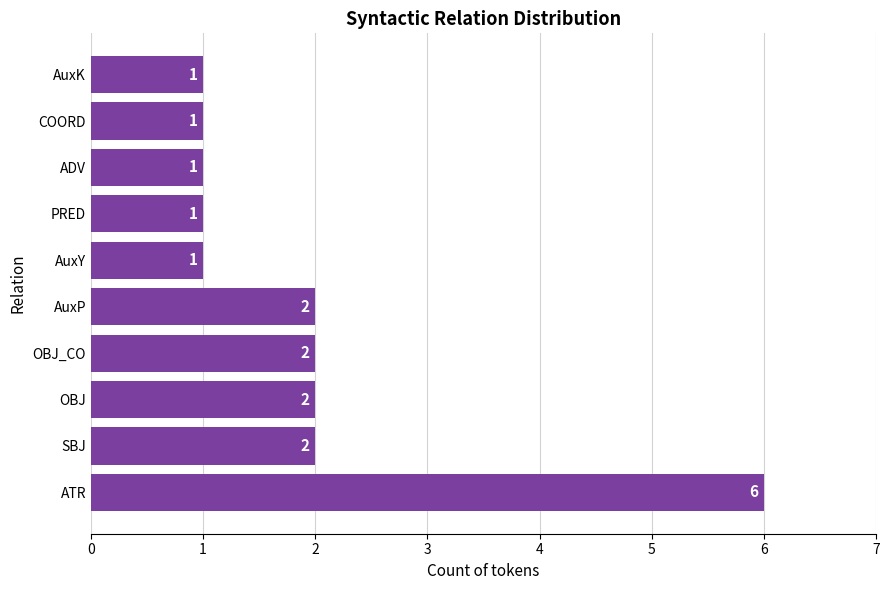

At which category does the chart reach its peak across all series?

ATR